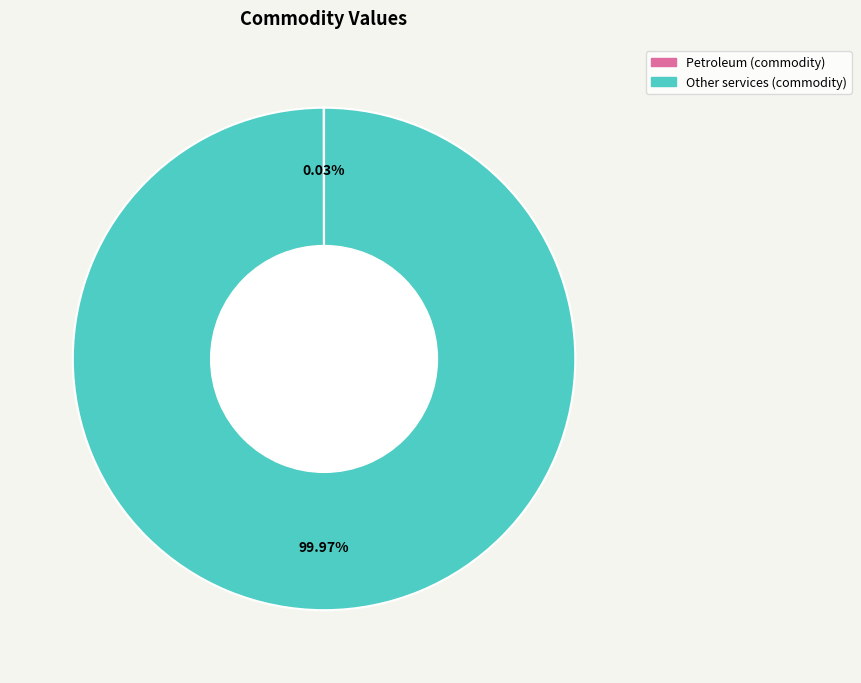

What is the largest slice in the pie chart?

Other services (commodity)